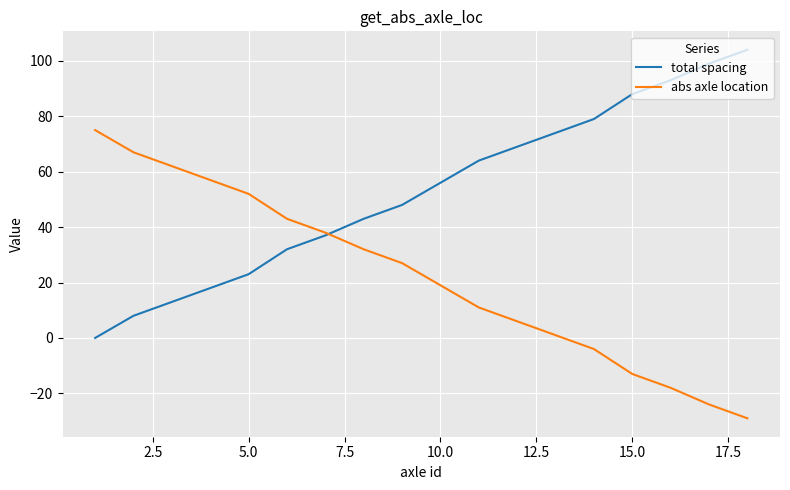

Which series has the largest total across all categories?

total spacing